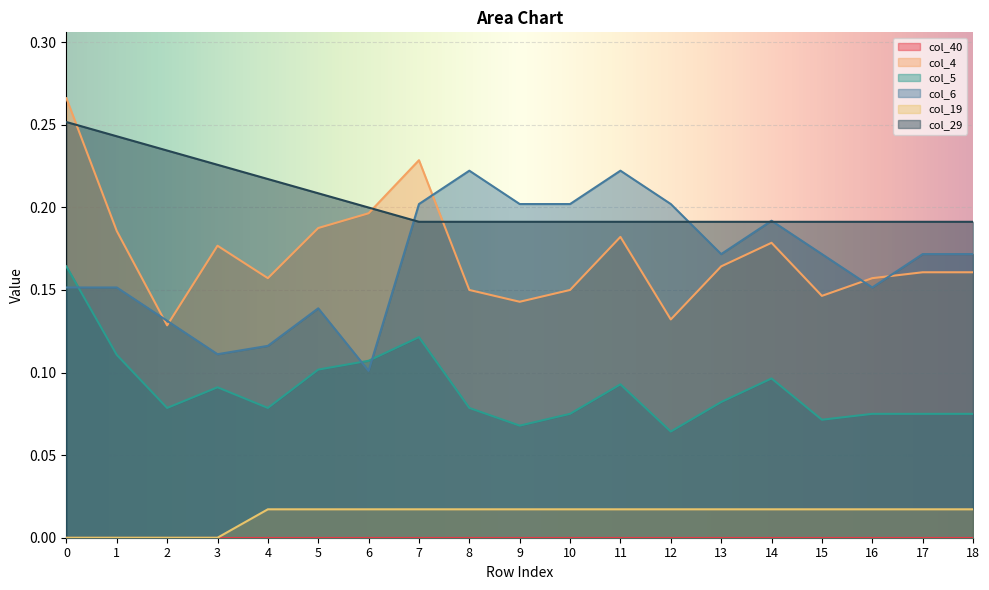

What is the maximum value for col_5?

0.2